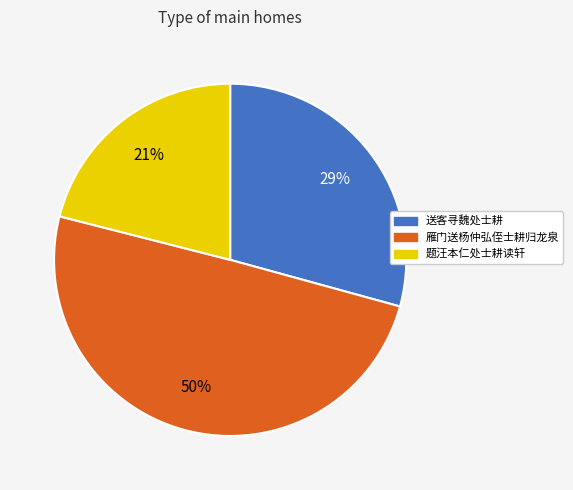

Rank the categories by value from lowest to highest.

题汪本仁处士耕读轩, 送客寻魏处士耕, 雁门送杨仲弘侄士耕归龙泉